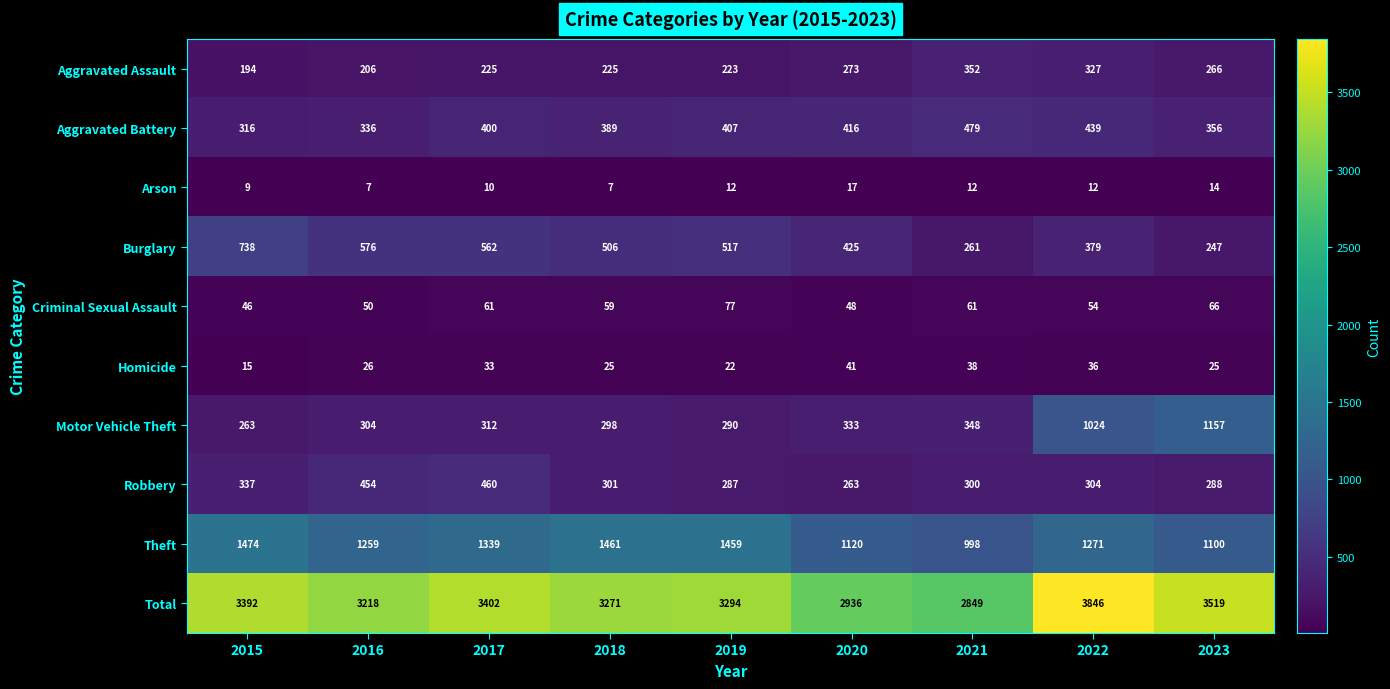

What is the difference between the highest and lowest values at 2019?

3282